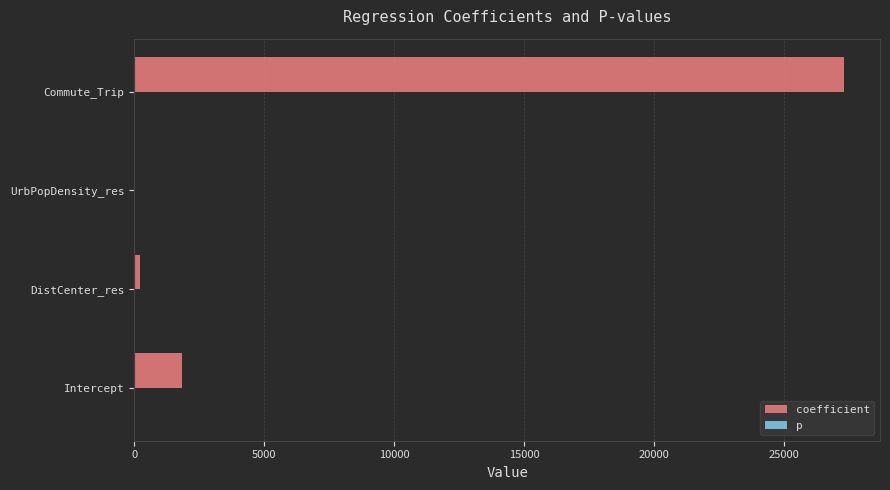

What is the maximum value shown in the chart?

27347.1